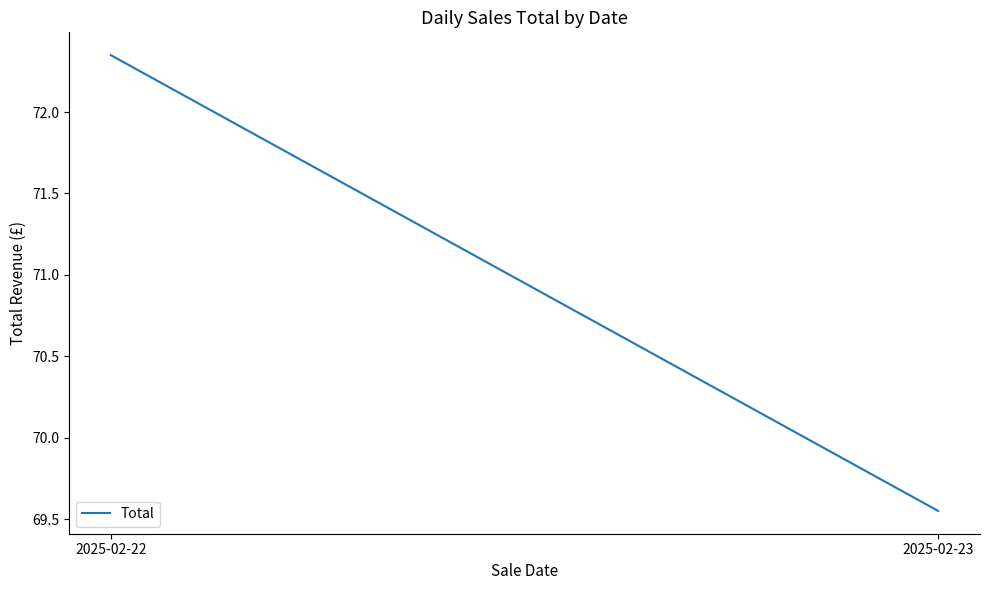

What is the average value?

70.9